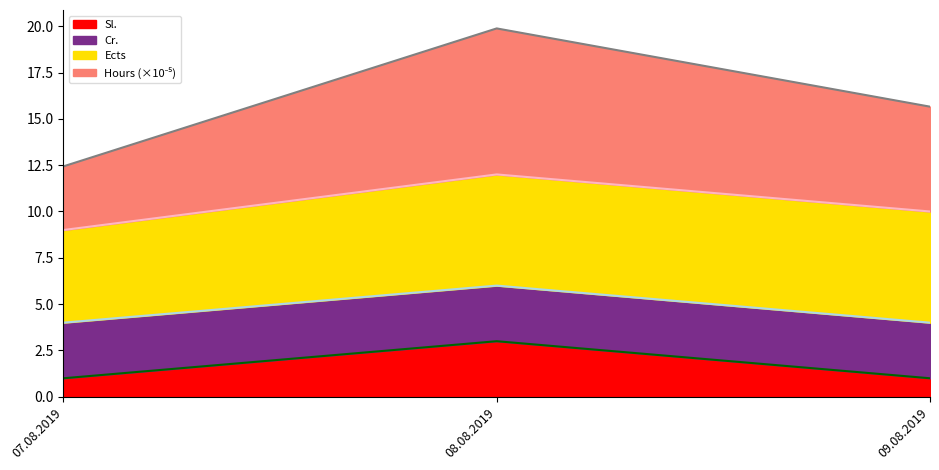

The value of Sl. at 08.08.2019 is 0.6. True or false?

False